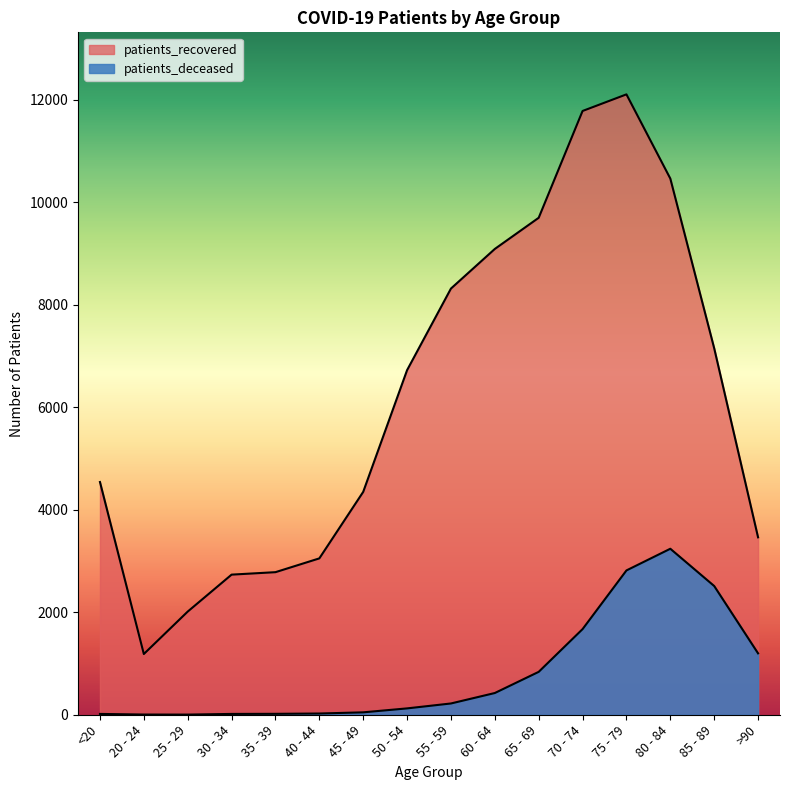

Rank the series at 50 - 54 from lowest to highest value.

patients_deceased, patients_recovered